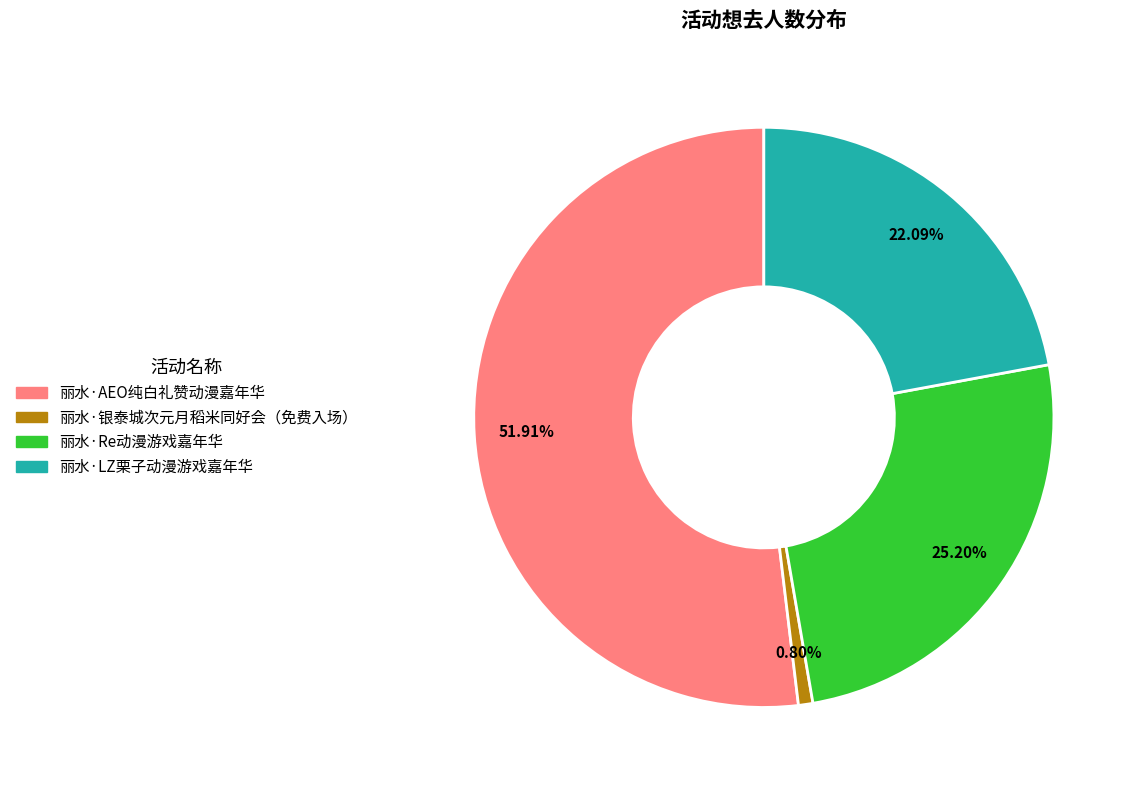

Which slice is the smallest?

丽水·银泰城次元月稻米同好会（免费入场）